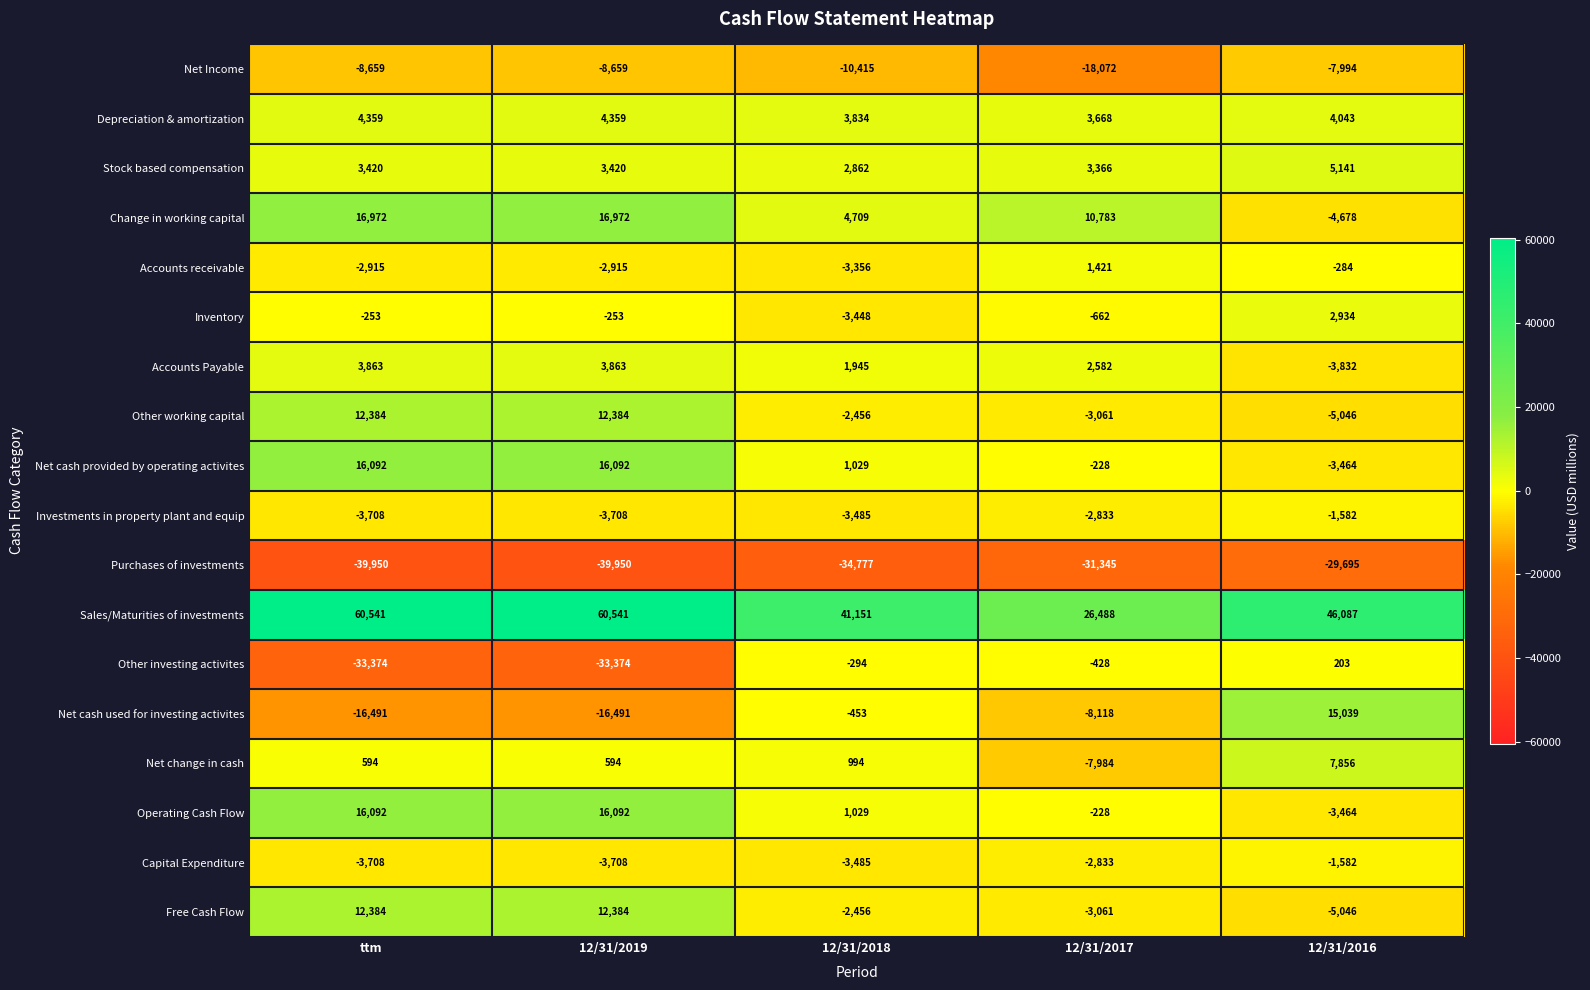

The Inventory series shows -253 at ttm. True or false?

True